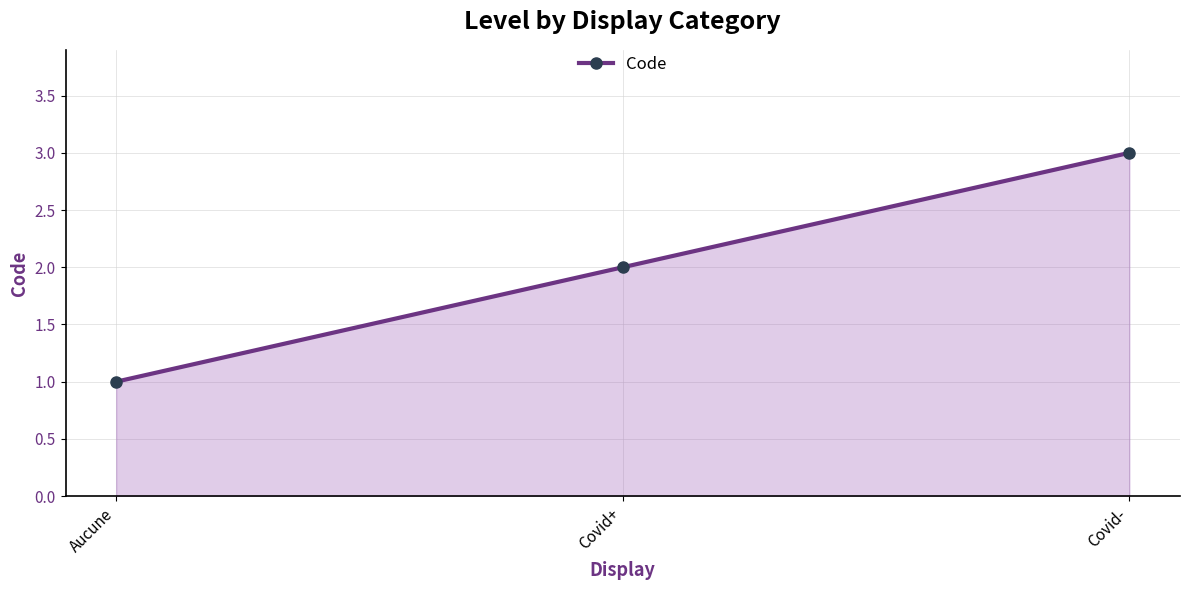

What is the value of the 3rd point from the left?

3